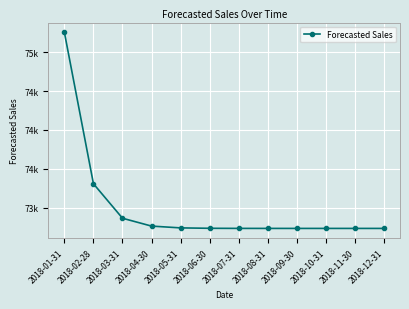

Which has a higher value, 2018-03-31 or 2018-07-31?

2018-03-31